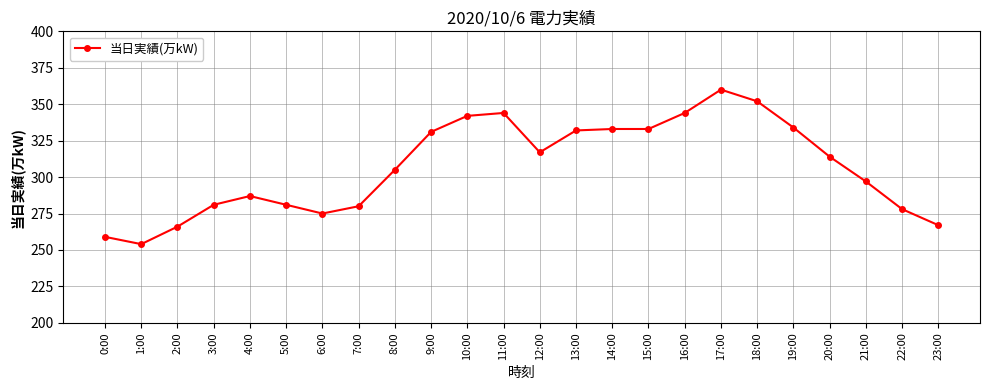

The value at 3:00 is 281. True or false?

True